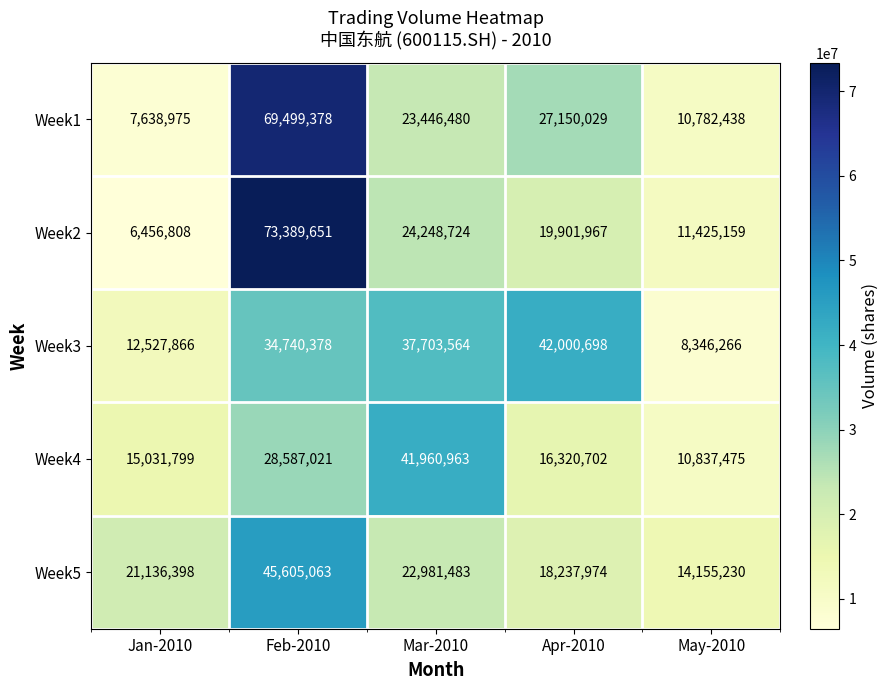

What is the minimum value shown in the chart?

6456808